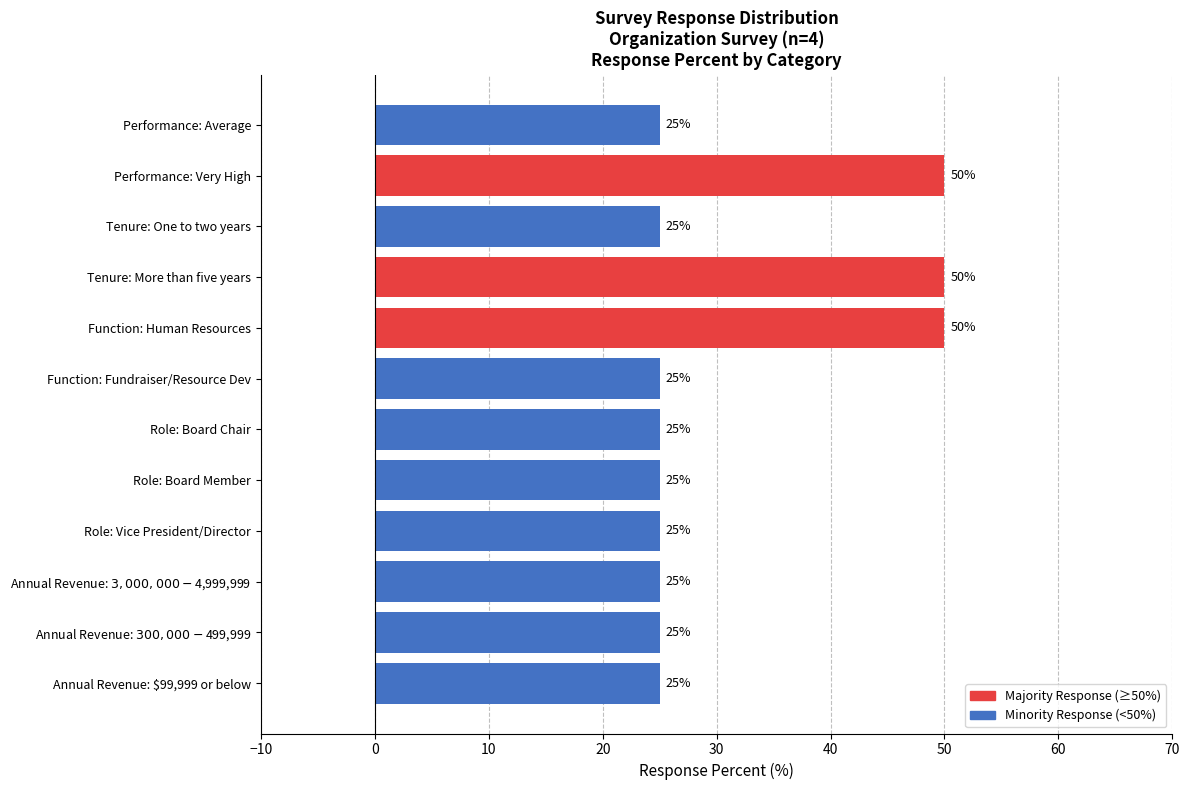

What value does the data have at Role: Board Chair?

25